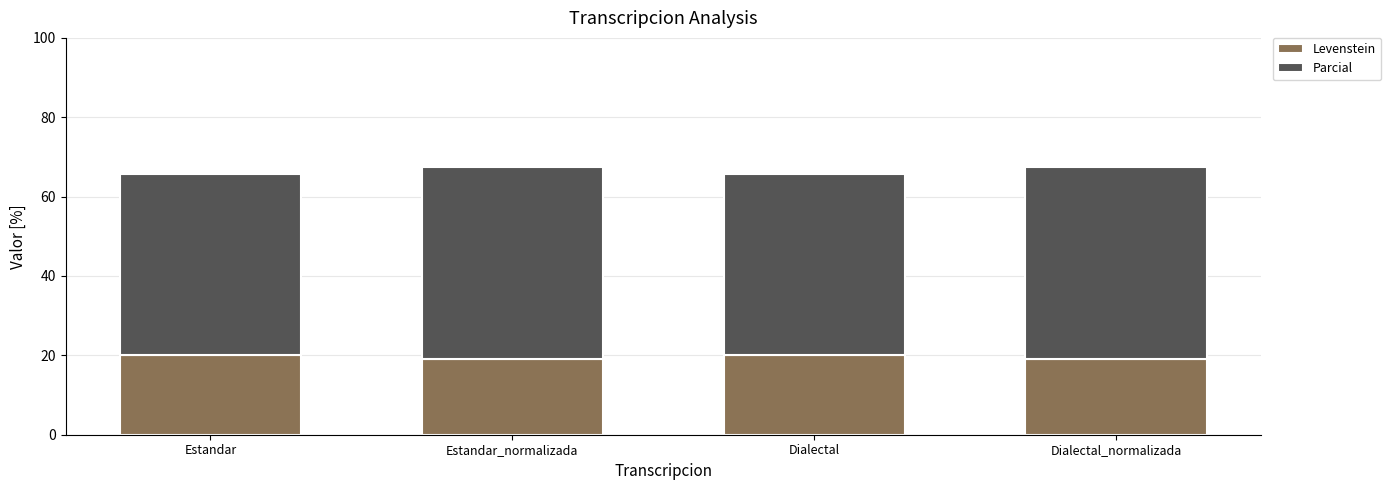

What is the difference between the Levenstein values at Dialectal and Dialectal_normalizada?

1.0